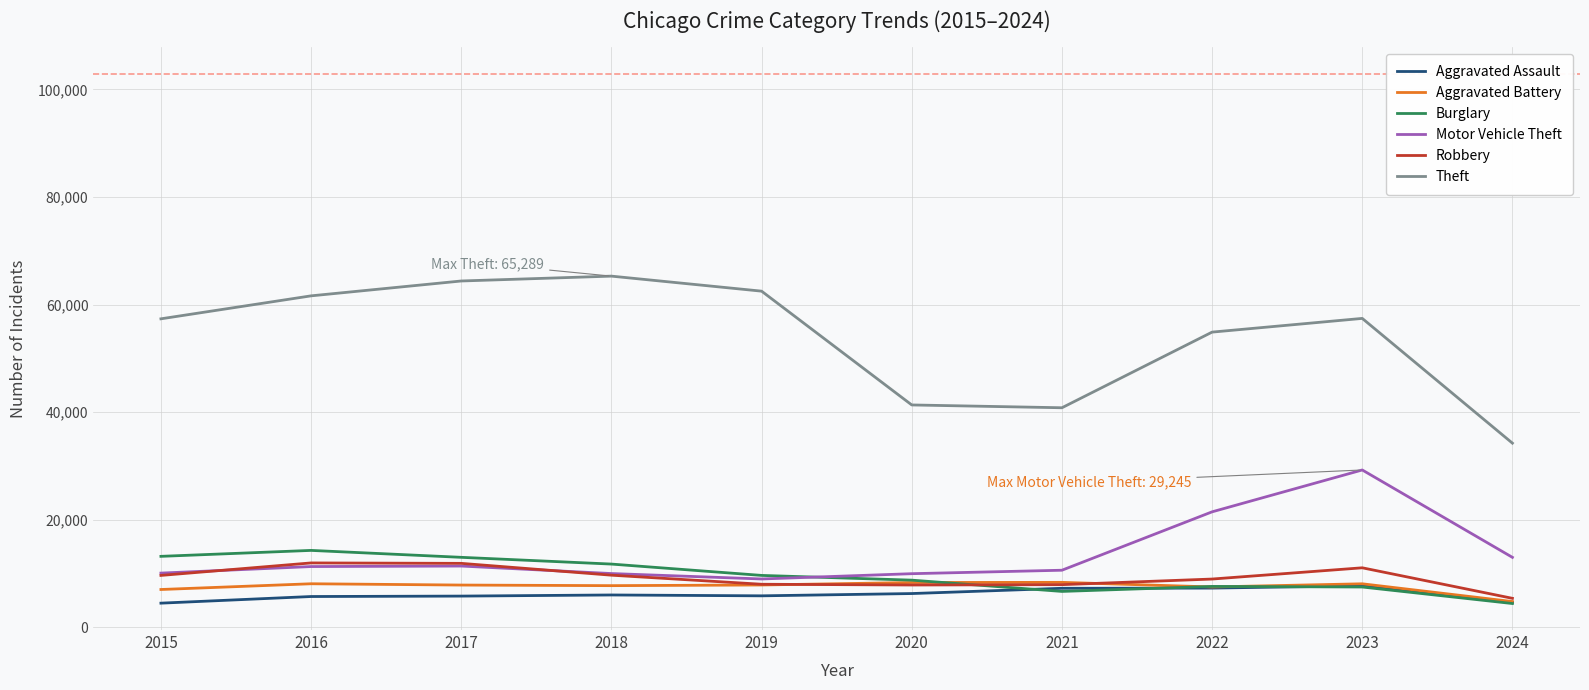

True or false: Theft and Robbery intersect in this chart.

False